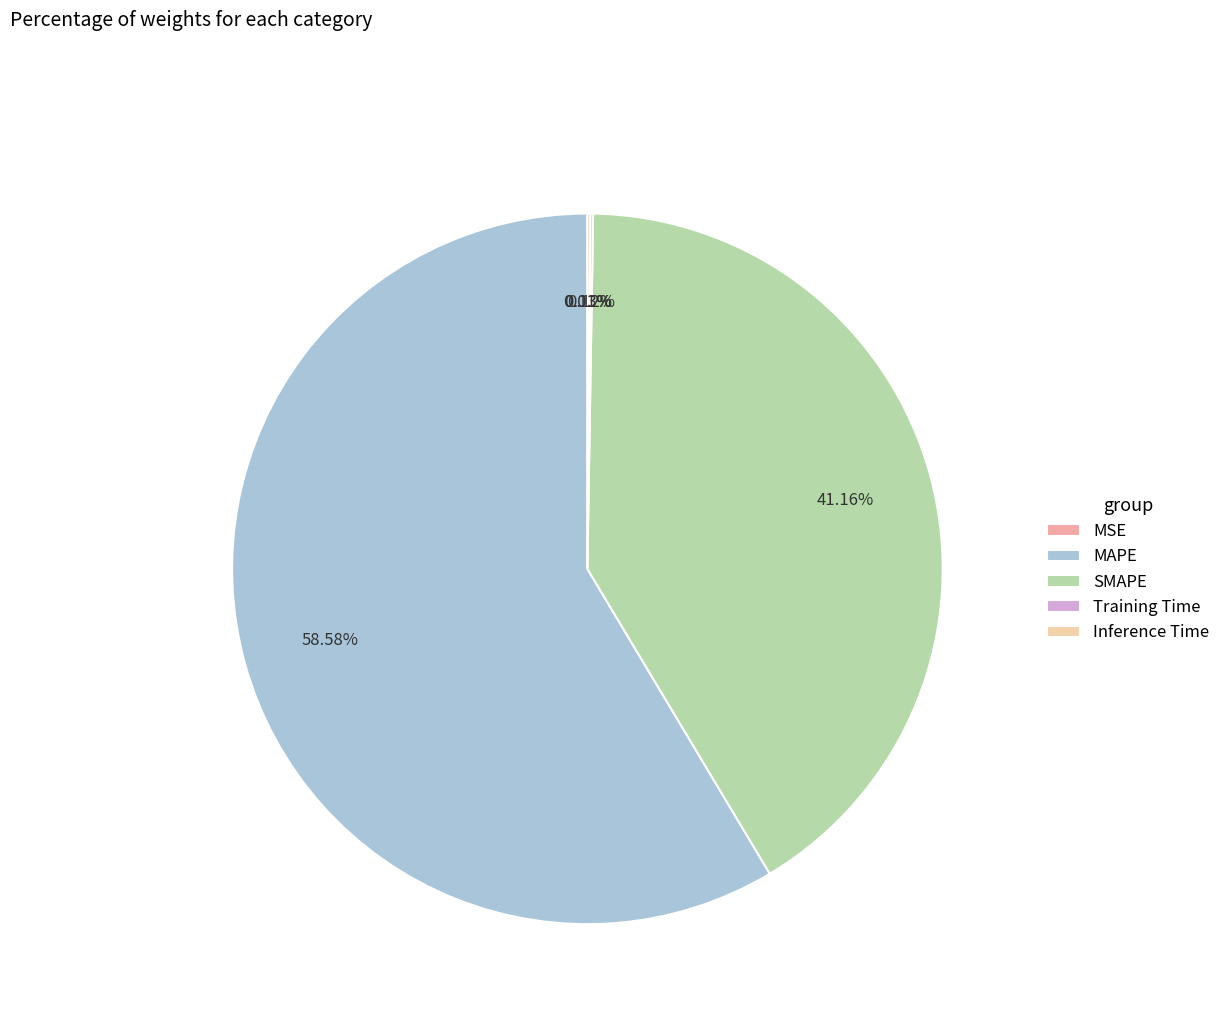

Is there a majority slice in this chart?

Yes